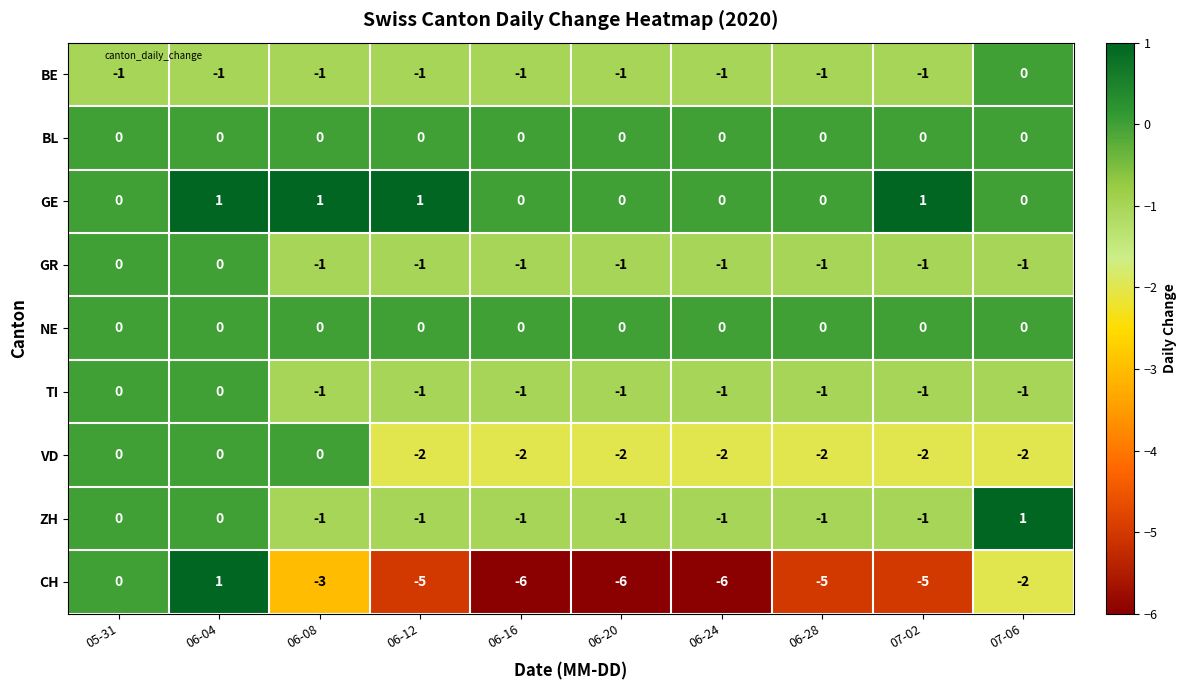

Is it true that BE equals -2 at 06-04?

False